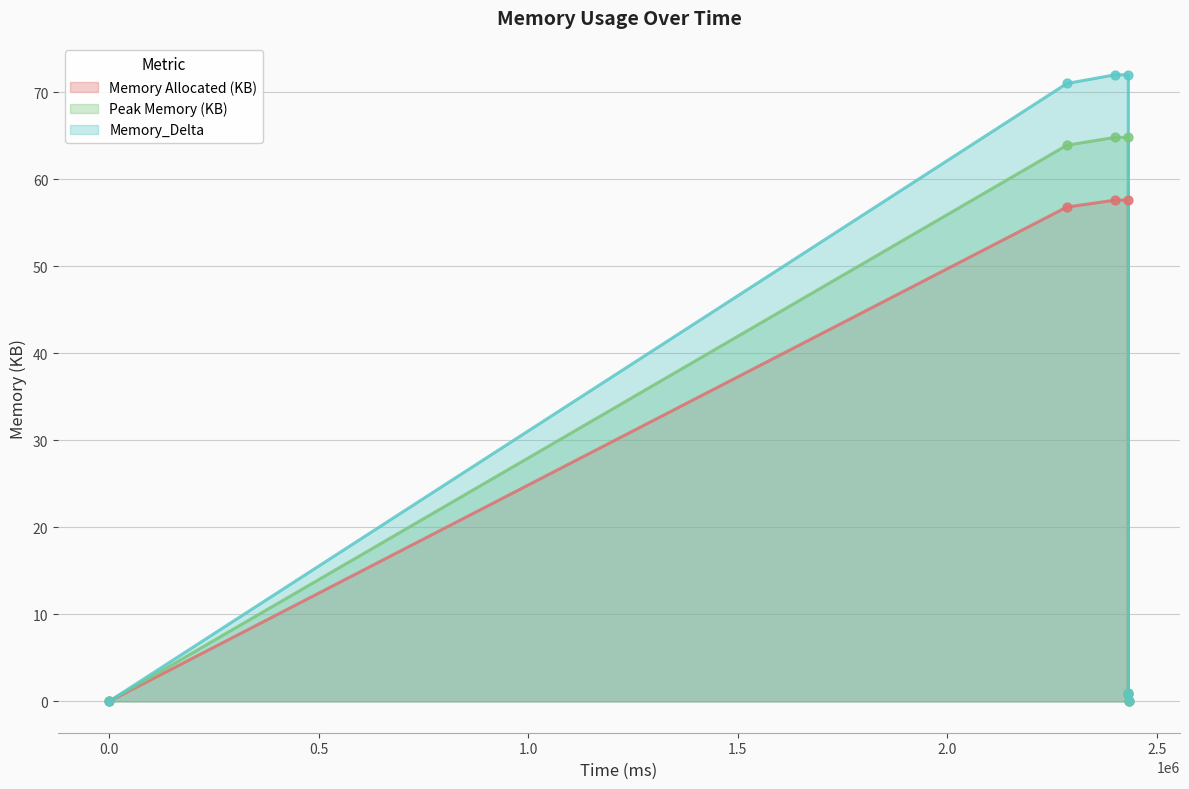

Which series has the largest total across all categories?

Memory_Delta